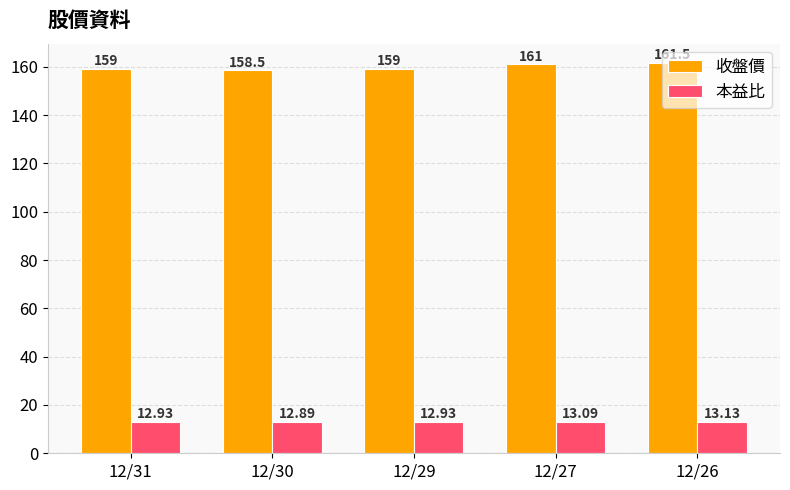

List the series in order of their overall mean, highest first.

收盤價, 本益比